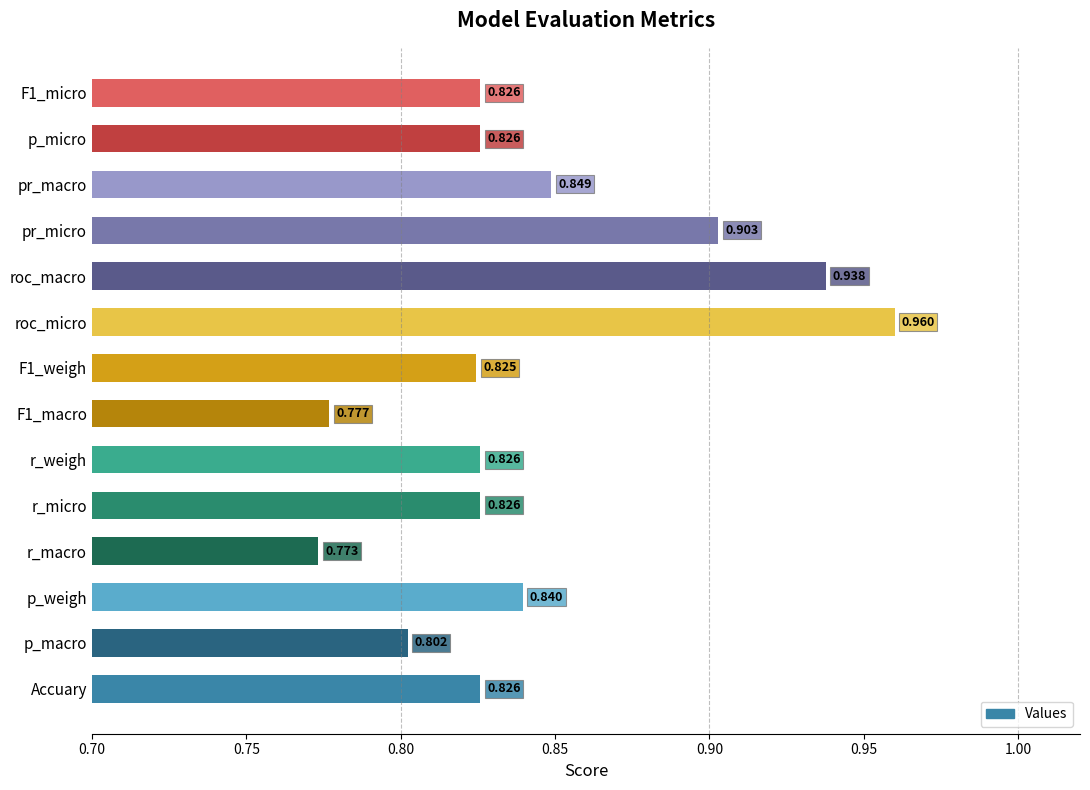

At which label is the value closest to 0?

r_macro